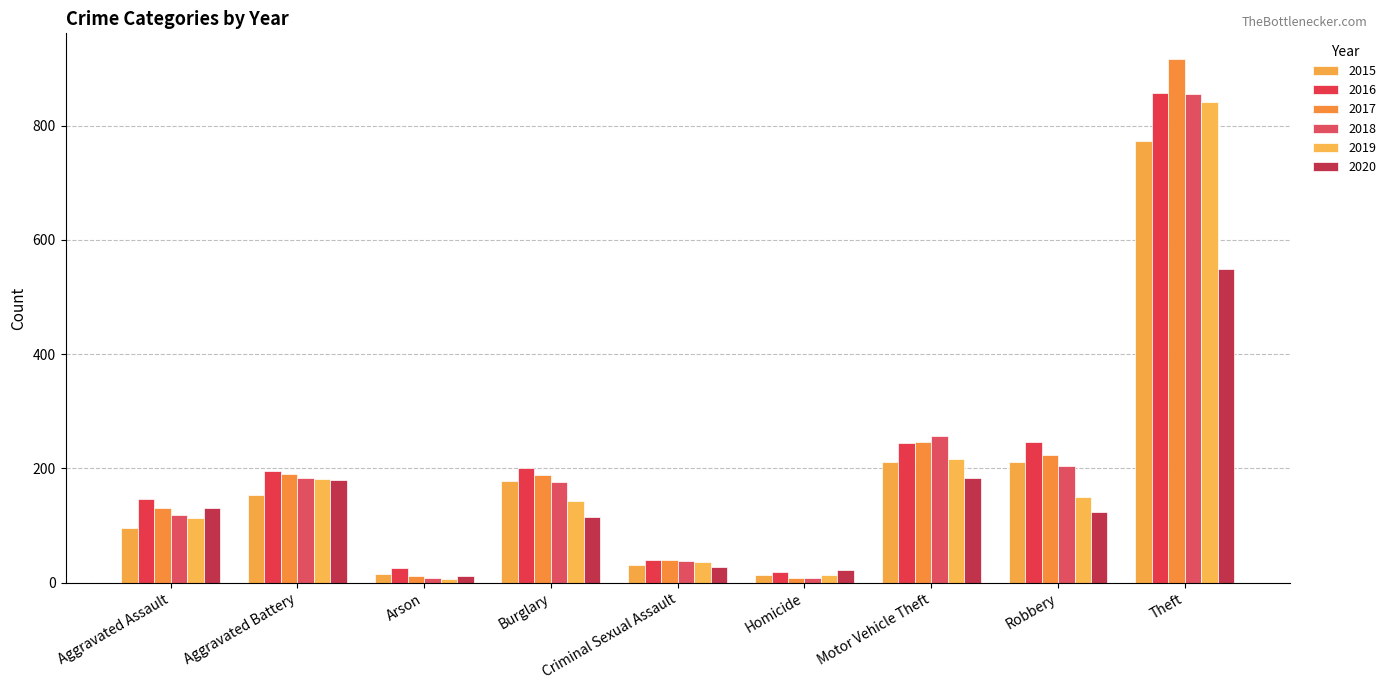

Reading left to right, list all the values displayed in this chart.

2015: Aggravated Assault=95	Aggravated Battery=154	Arson=15	Burglary=178	Criminal Sexual Assault=31	Homicide=13	Motor Vehicle Theft=211	Robbery=212	Theft=774
2016: Aggravated Assault=146	Aggravated Battery=196	Arson=25	Burglary=201	Criminal Sexual Assault=40	Homicide=18	Motor Vehicle Theft=245	Robbery=247	Theft=858
2017: Aggravated Assault=131	Aggravated Battery=191	Arson=12	Burglary=189	Criminal Sexual Assault=39	Homicide=8	Motor Vehicle Theft=247	Robbery=224	Theft=916
2018: Aggravated Assault=119	Aggravated Battery=183	Arson=8	Burglary=176	Criminal Sexual Assault=38	Homicide=8	Motor Vehicle Theft=256	Robbery=204	Theft=856
2019: Aggravated Assault=113	Aggravated Battery=182	Arson=6	Burglary=143	Criminal Sexual Assault=37	Homicide=14	Motor Vehicle Theft=216	Robbery=150	Theft=841
2020: Aggravated Assault=131	Aggravated Battery=180	Arson=12	Burglary=115	Criminal Sexual Assault=28	Homicide=22	Motor Vehicle Theft=184	Robbery=124	Theft=550